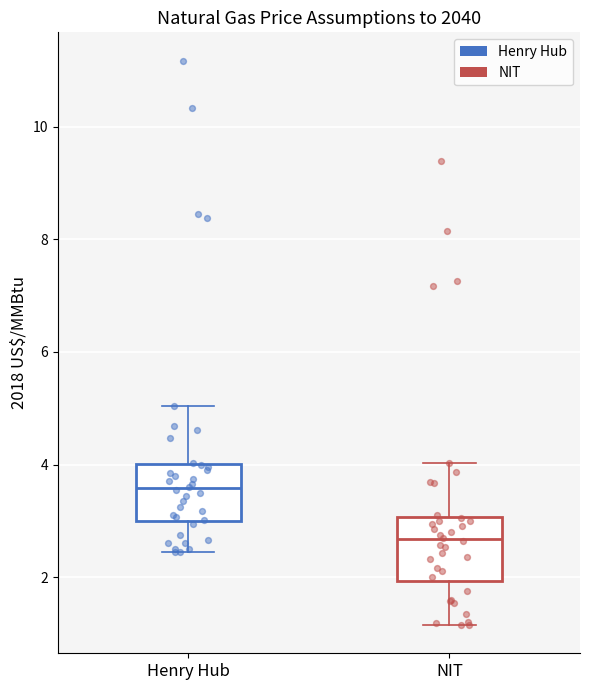

Reading left to right, read every box against the y-axis: the position of its median line, the range the box covers, and the ends of its whiskers. The values are not printed on the chart, so give them approximately, as read against the axis.

Henry Hub: median 3.6, box 3.0 to 4.0, whiskers 2.4 to 5.0
NIT: median 2.6, box 2.0 to 3.0, whiskers 1.2 to 4.0